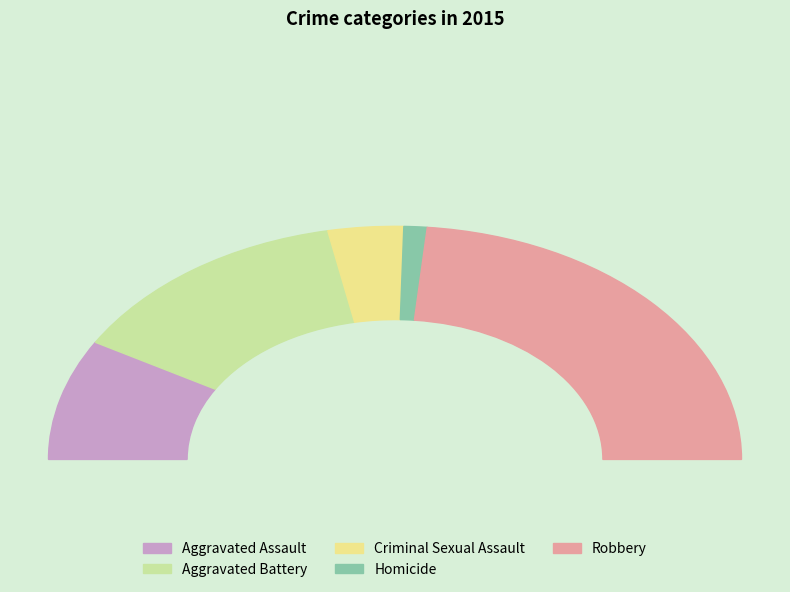

Is it true that Homicide is 2% of the pie?

True